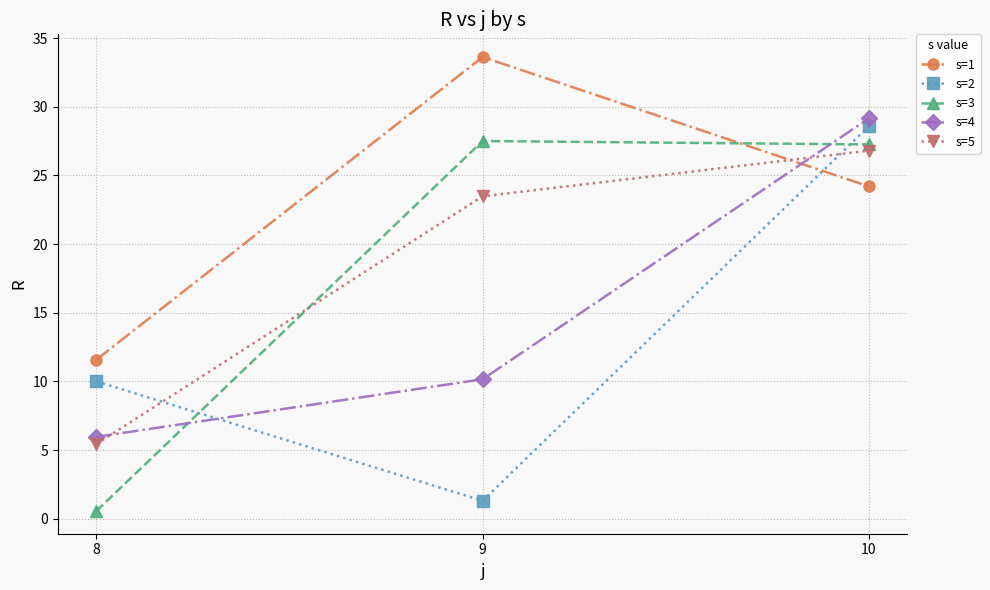

Does the chart have visible grid lines?

Yes